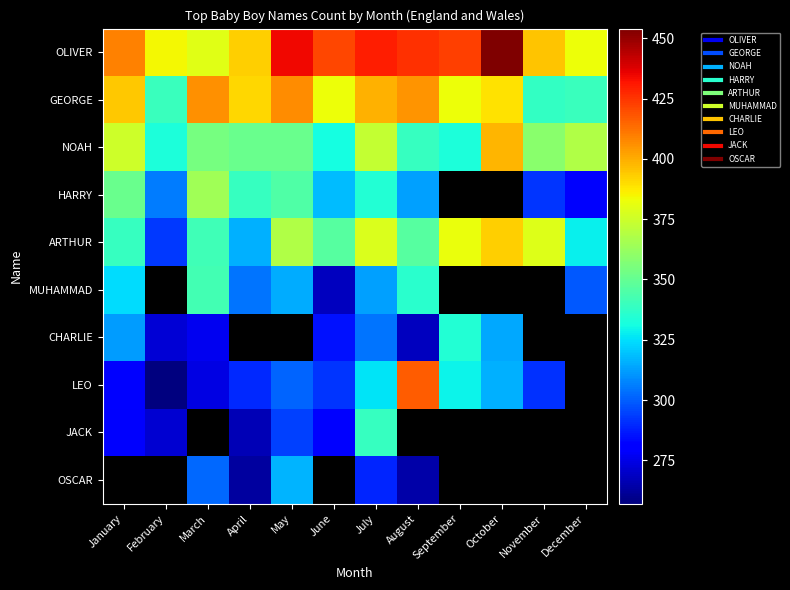

What is the difference between the maximum and second lowest values in the OLIVER series?

71.0